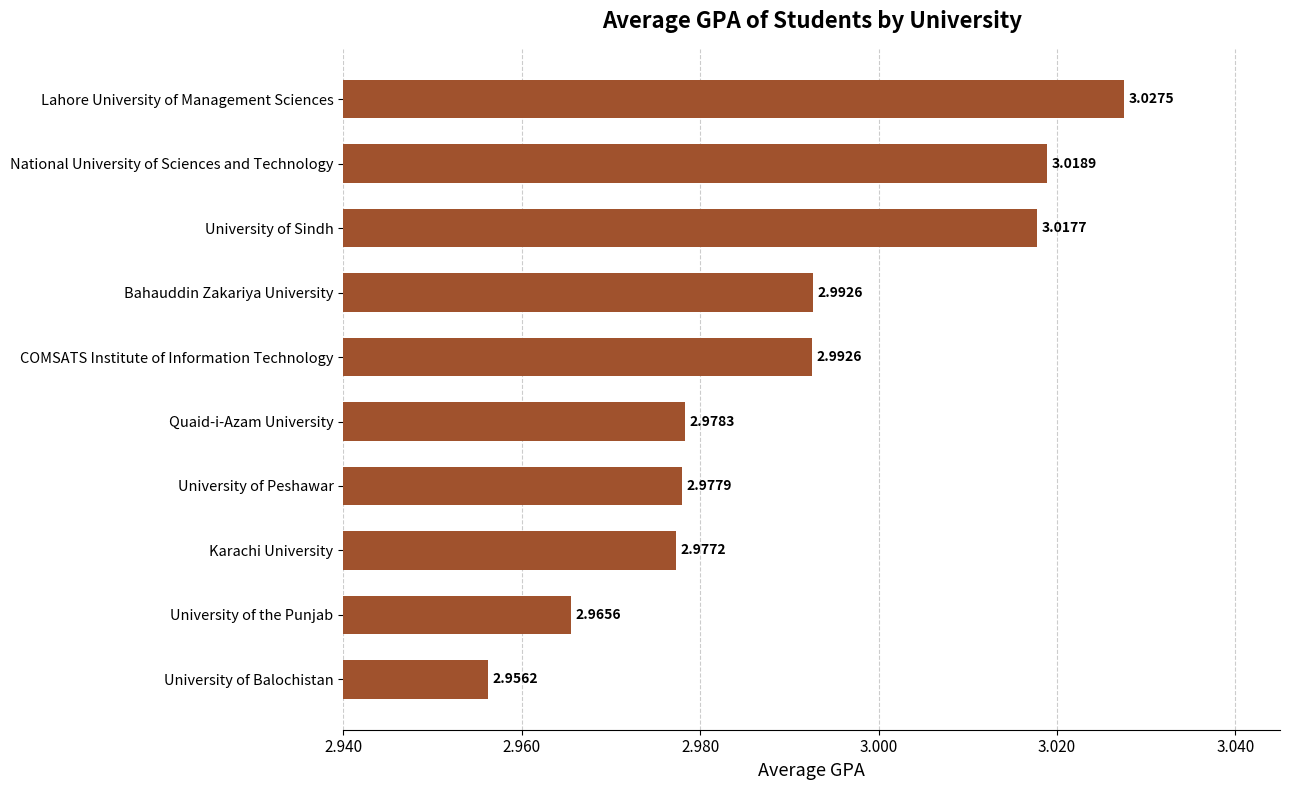

Which category has the lowest value across all series?

University of Balochistan